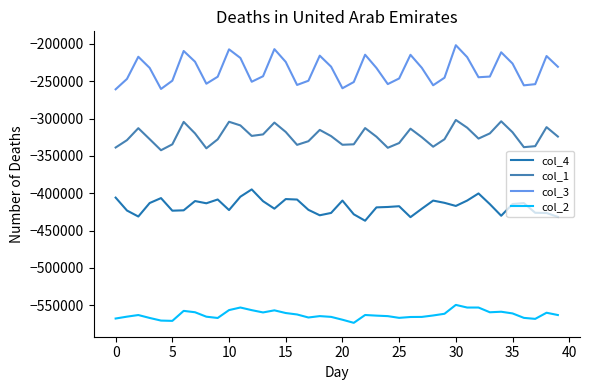

What is the difference between the maximum and minimum values in the col_1 series?

40524